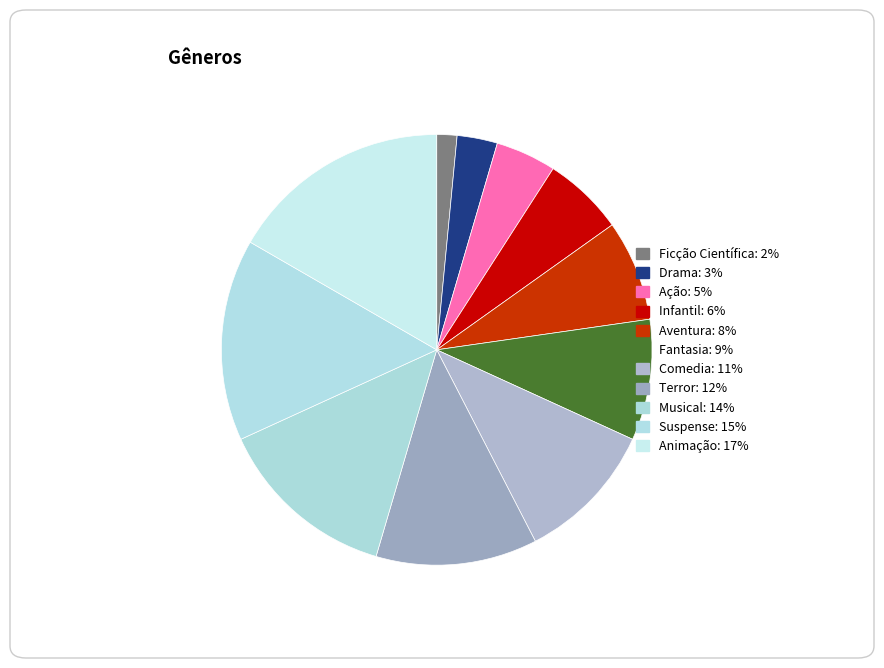

The Infantil slice represents 1% of the pie. True or false?

False